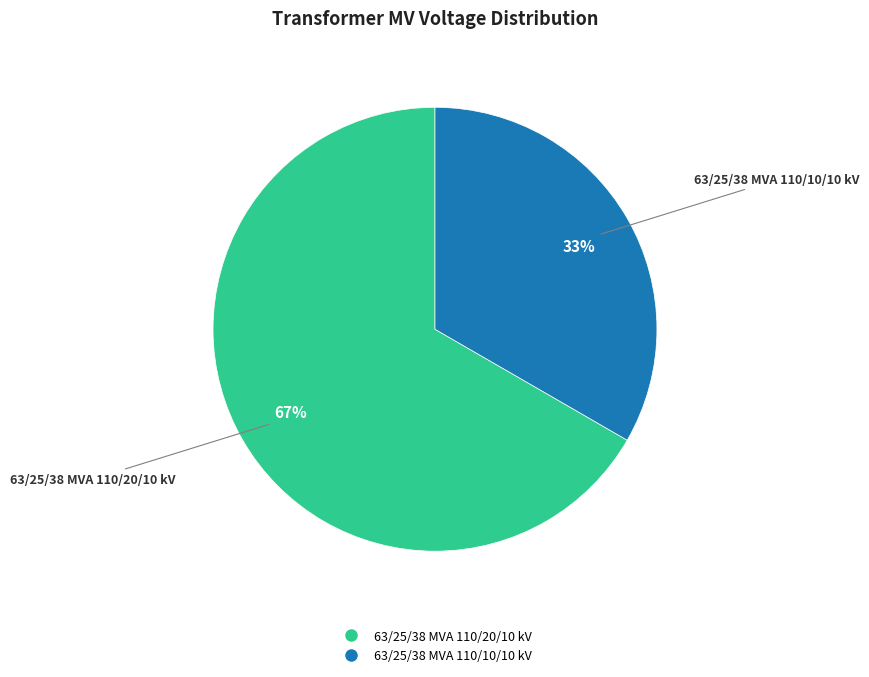

Which category has the biggest portion of the pie?

63/25/38 MVA 110/20/10 kV